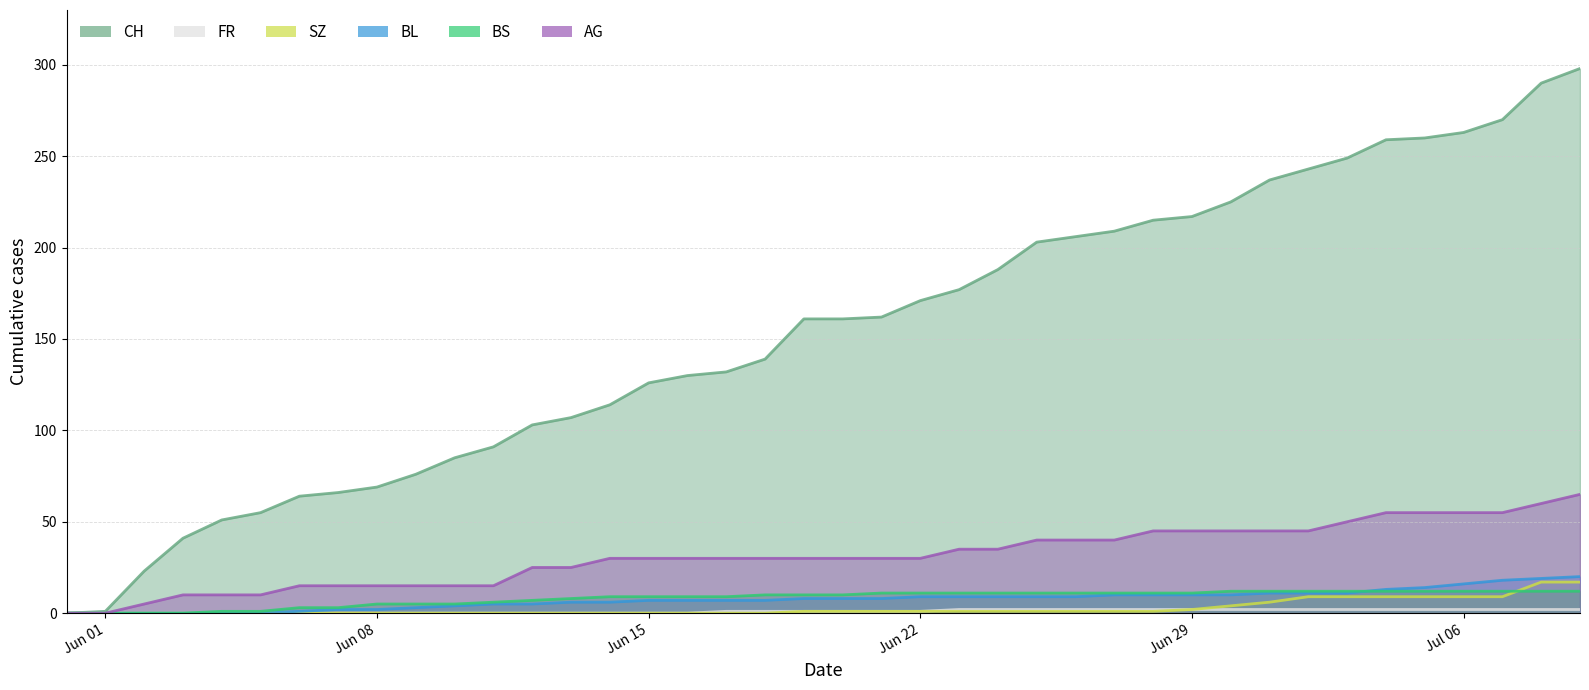

Which series changed the most between 2020-06-16 and 2020-06-21?

CH